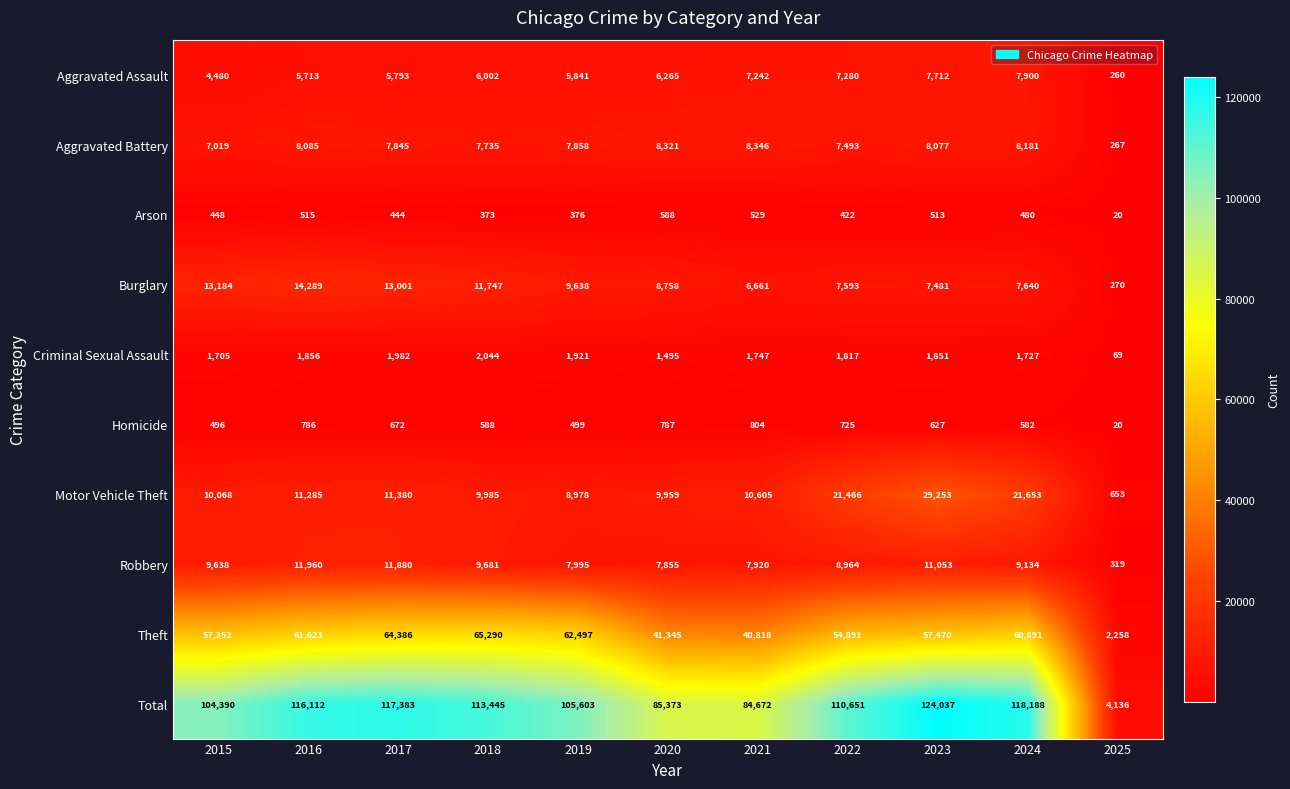

Rank the series by their maximum value, from highest to lowest.

Total, Theft, Motor Vehicle Theft, Burglary, Robbery, Aggravated Battery, Aggravated Assault, Criminal Sexual Assault, Homicide, Arson